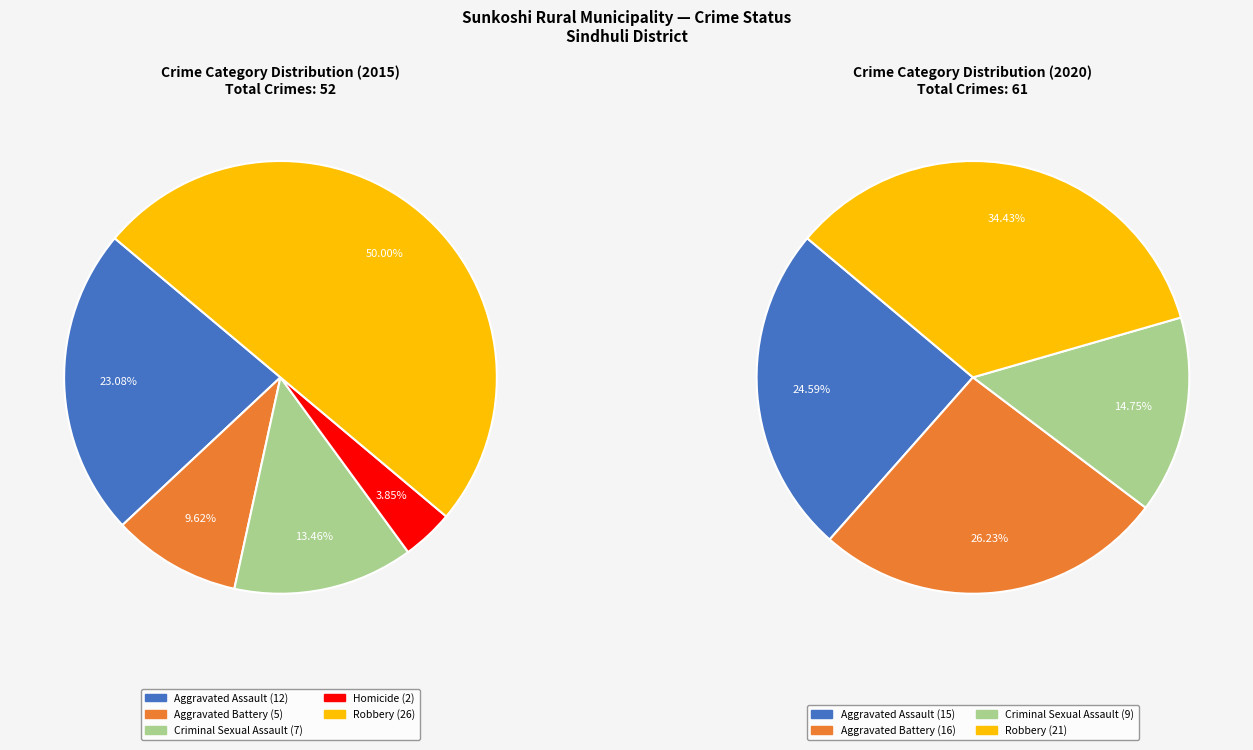

To the nearest percent, what is the difference between the largest and smallest slice percentages?

46%